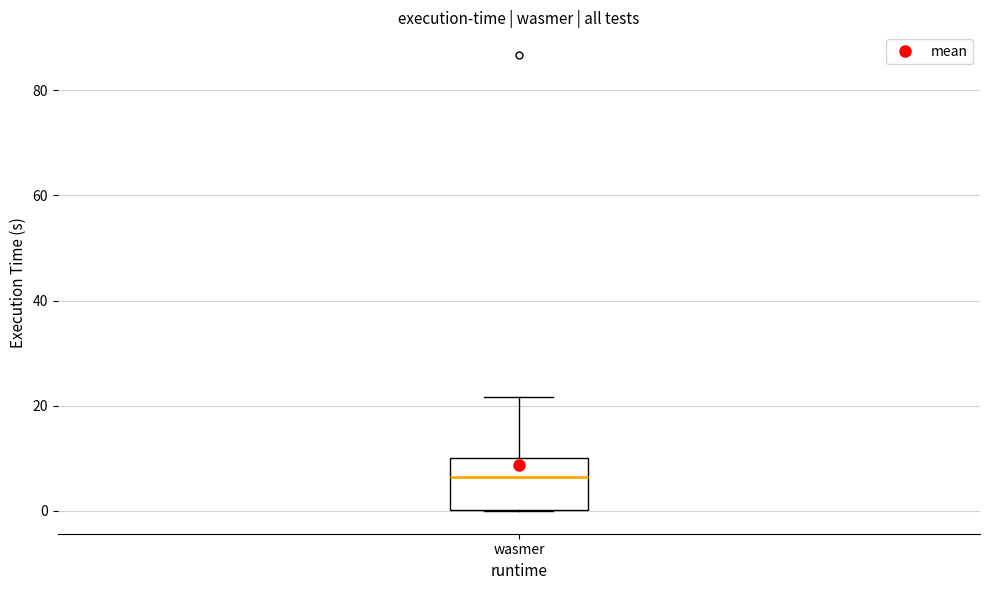

Where does the median line of the box for wasmer sit on the y-axis? The values are not printed on the chart, so give them approximately, as read against the axis.

6